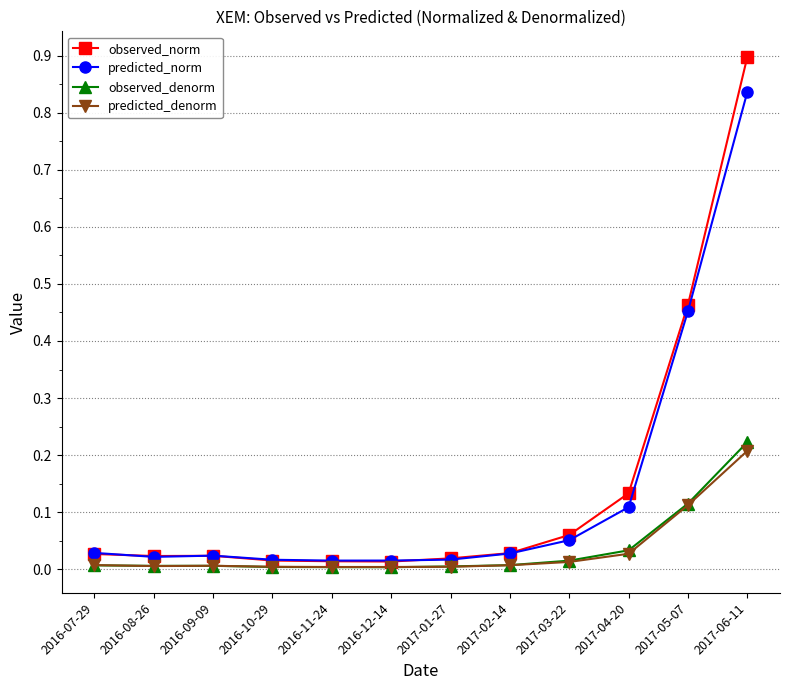

True or false: observed_norm has a value of 0.0 at 2016-12-14.

True